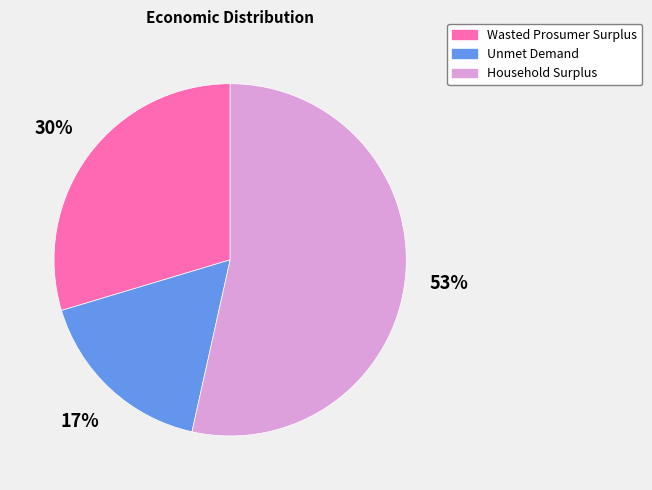

To the nearest percent, what is the difference between the Wasted Prosumer Surplus and Unmet Demand slice percentages?

13%